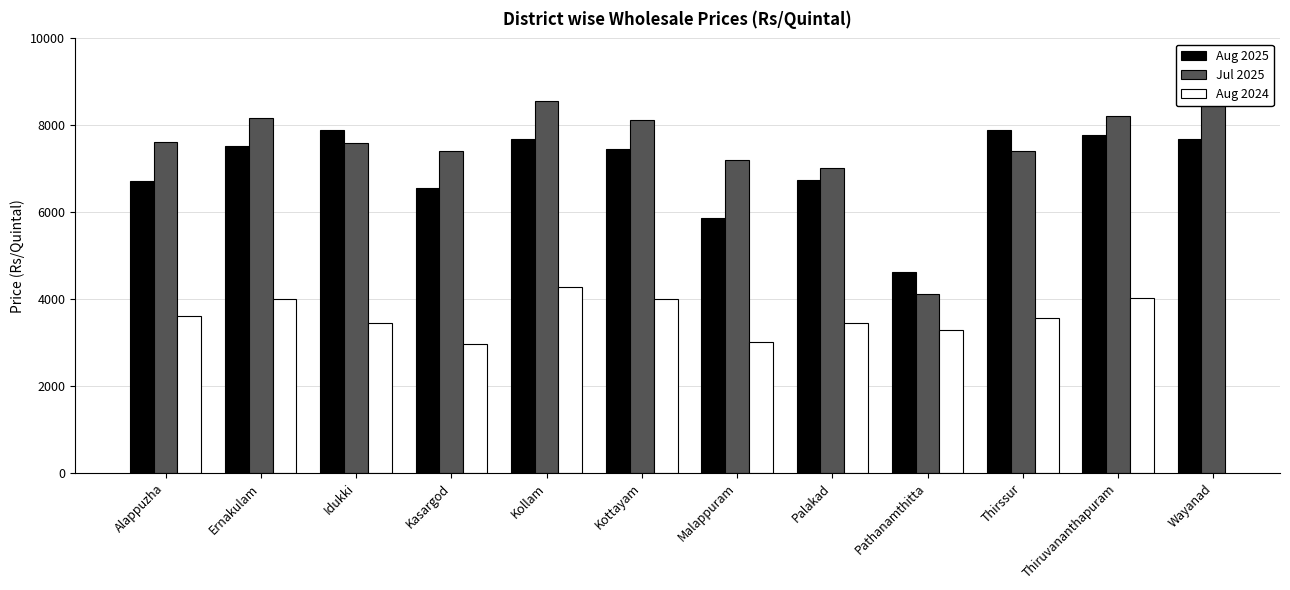

Is the value of Aug 2025 at Kollam greater than the value of Jul 2025 at Kasargod?

Yes